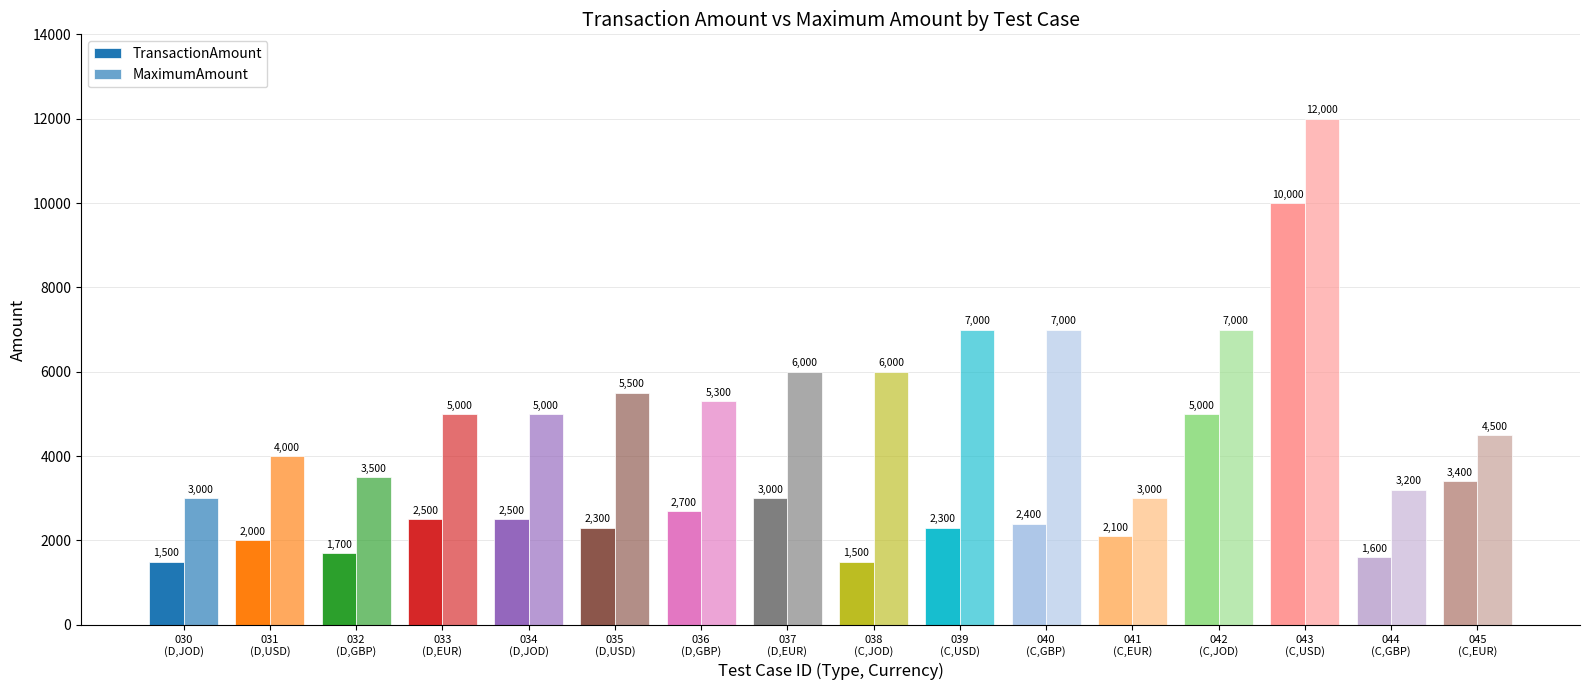

Which series has the widest spread of values?

MaximumAmount